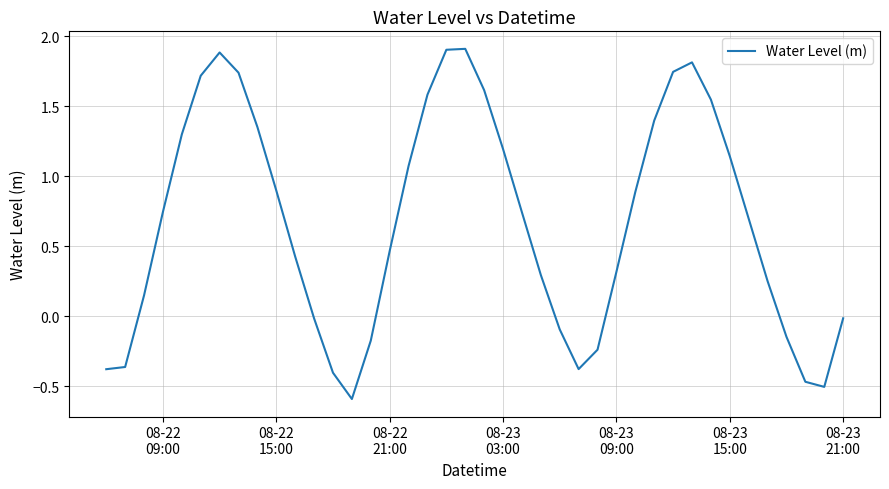

What is the difference between the maximum and minimum values?

2.5